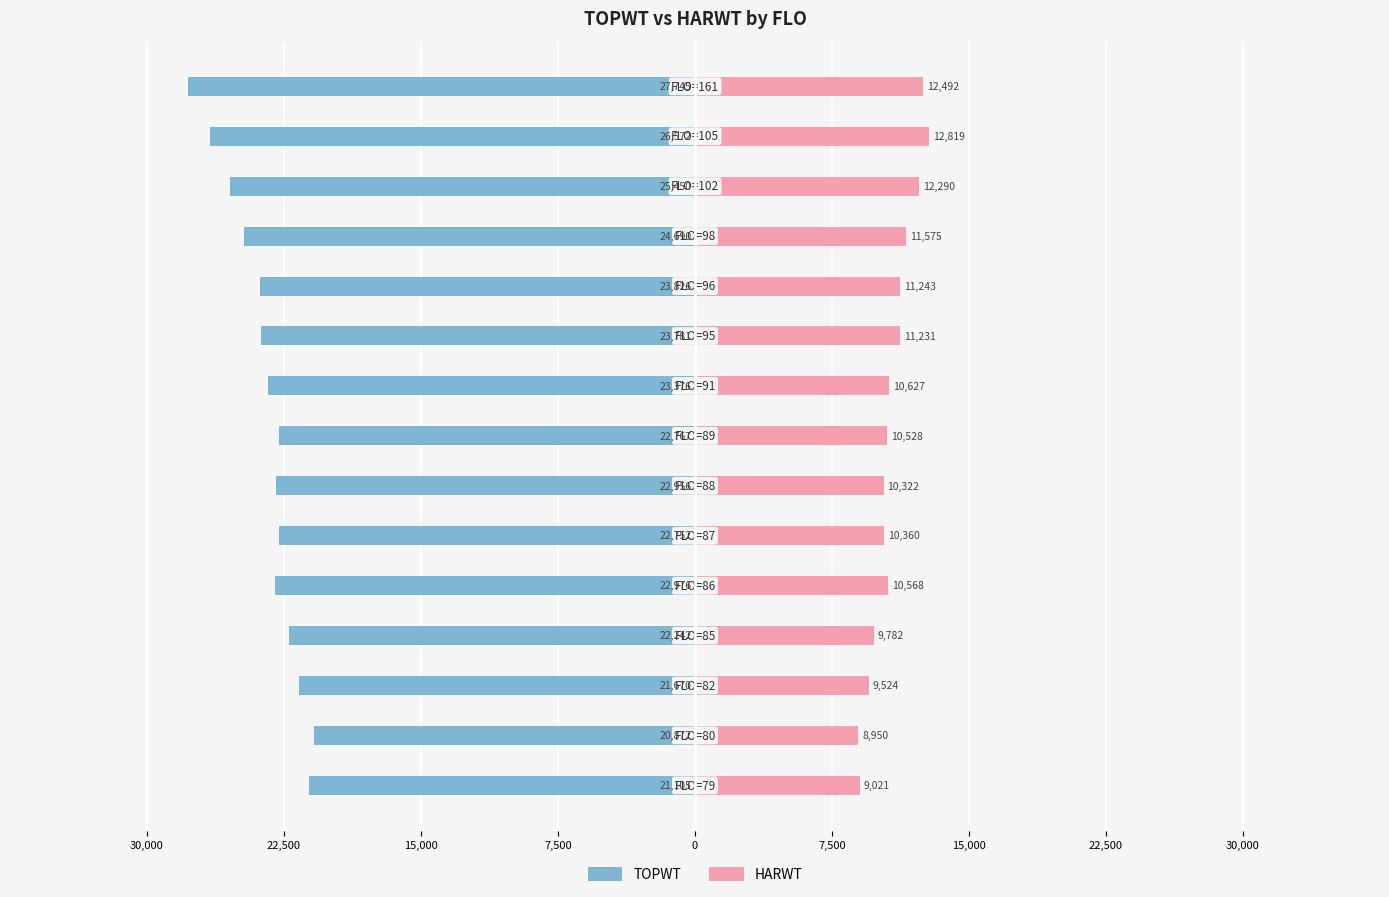

Which category has the lowest value across all series?

14